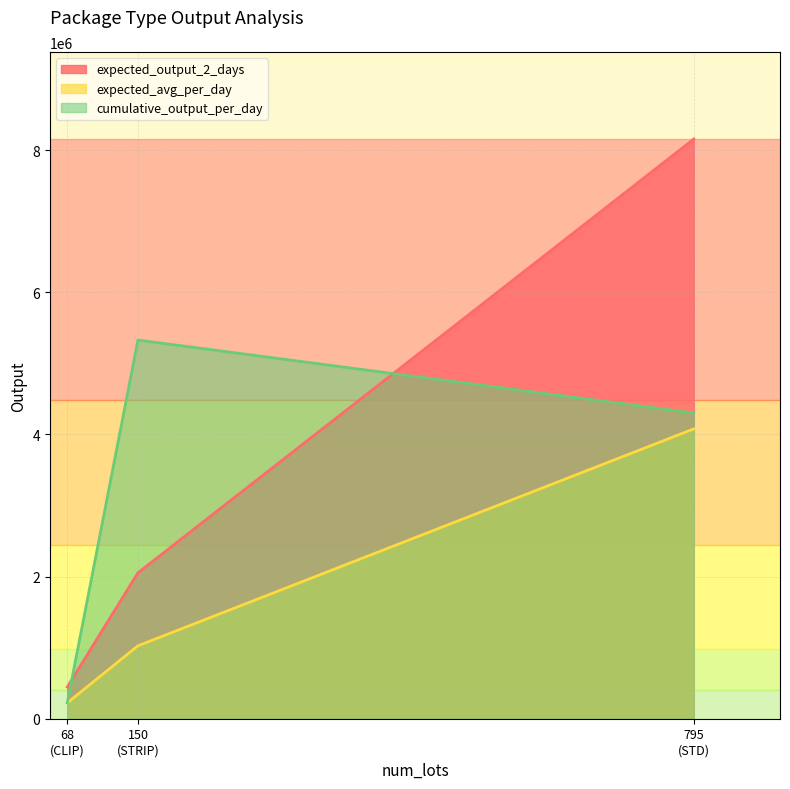

Is the value of expected_output_2_days at CLIP greater than the value of expected_avg_per_day at STD?

No